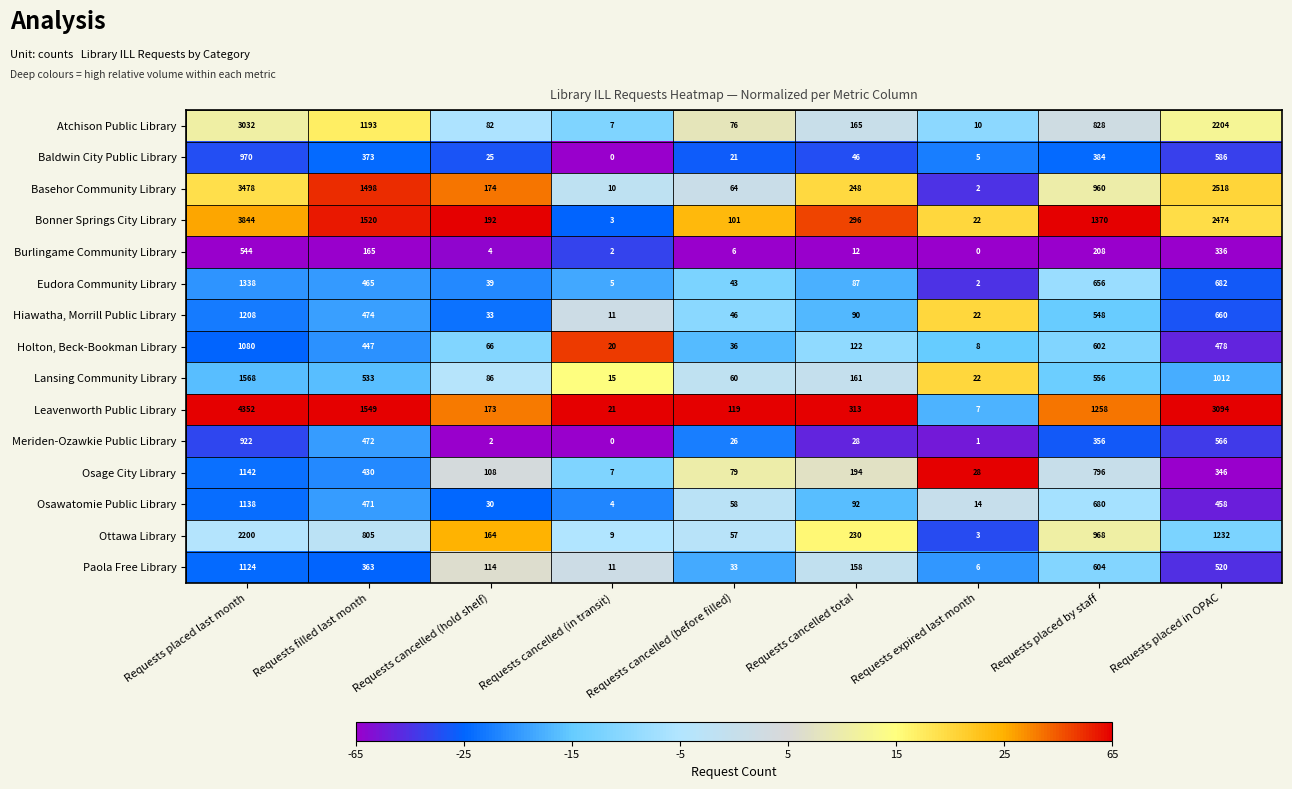

Which category has the lowest value in the Lansing Community Library series?

Requests cancelled (in transit)